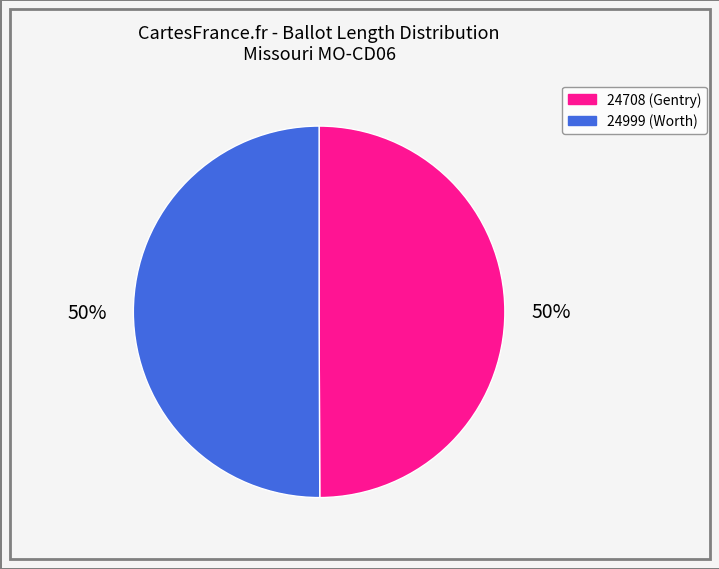

Do 24708 (Gentry) and 24999 (Worth) together represent more than half of the pie?

Yes